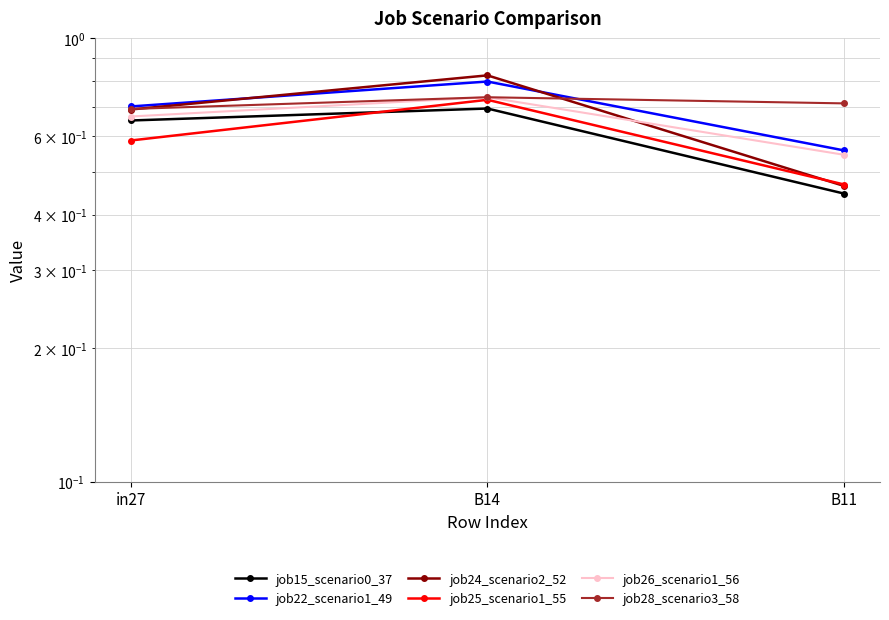

How many lines are shown in the chart?

6